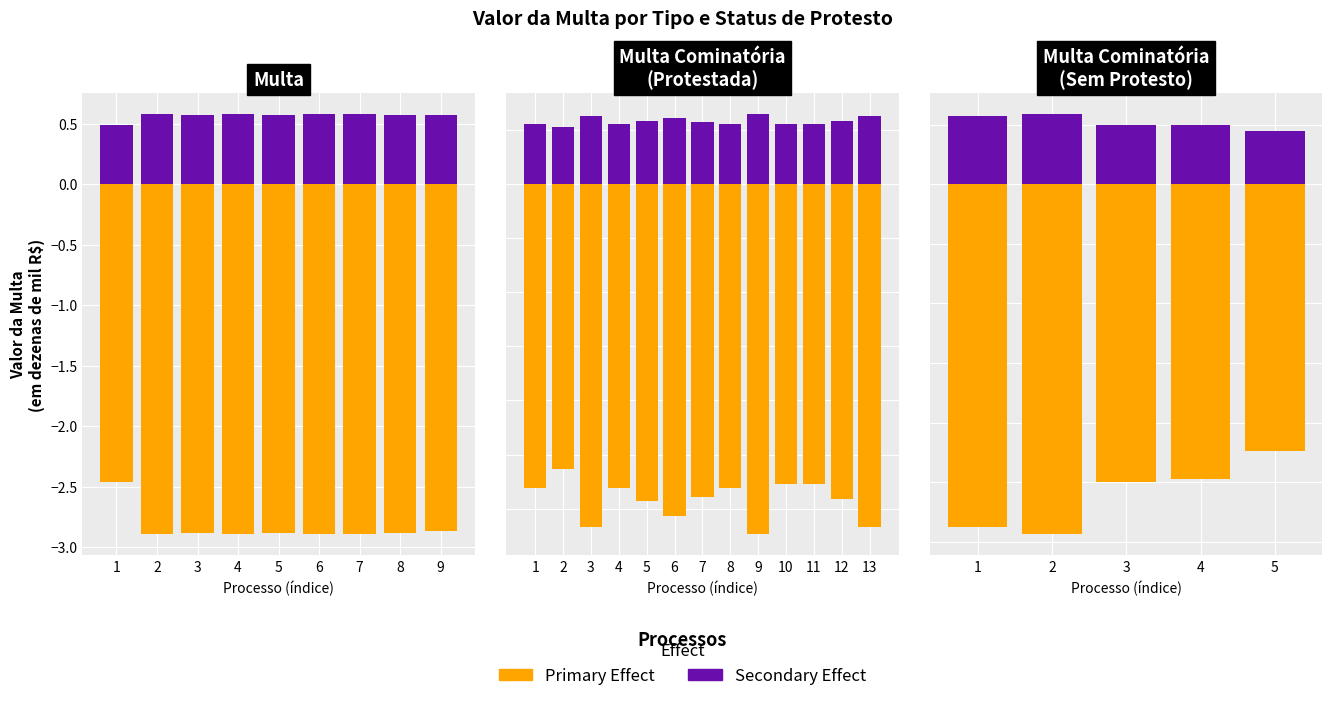

Which has a higher value, 2 or 3?

3